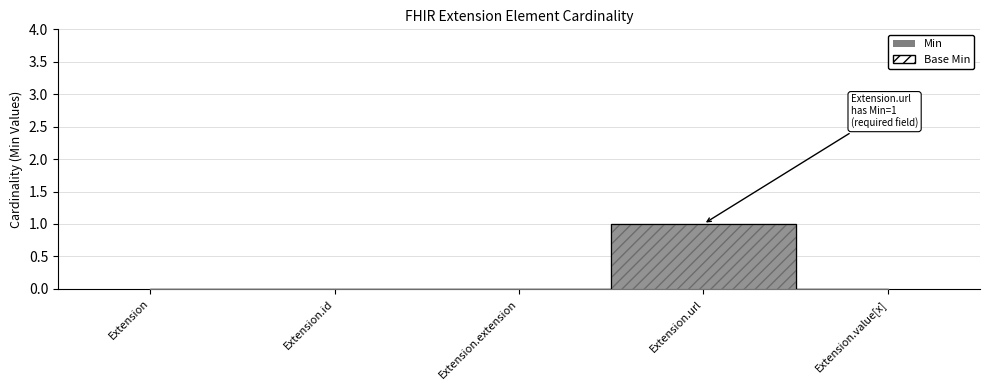

Count the number of data series in this chart.

2